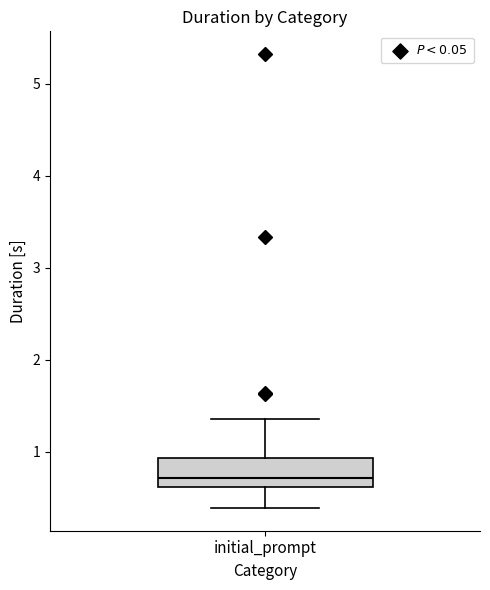

Where does the median line of the box for initial_prompt sit on the y-axis? The values are not printed on the chart, so give them approximately, as read against the axis.

0.7